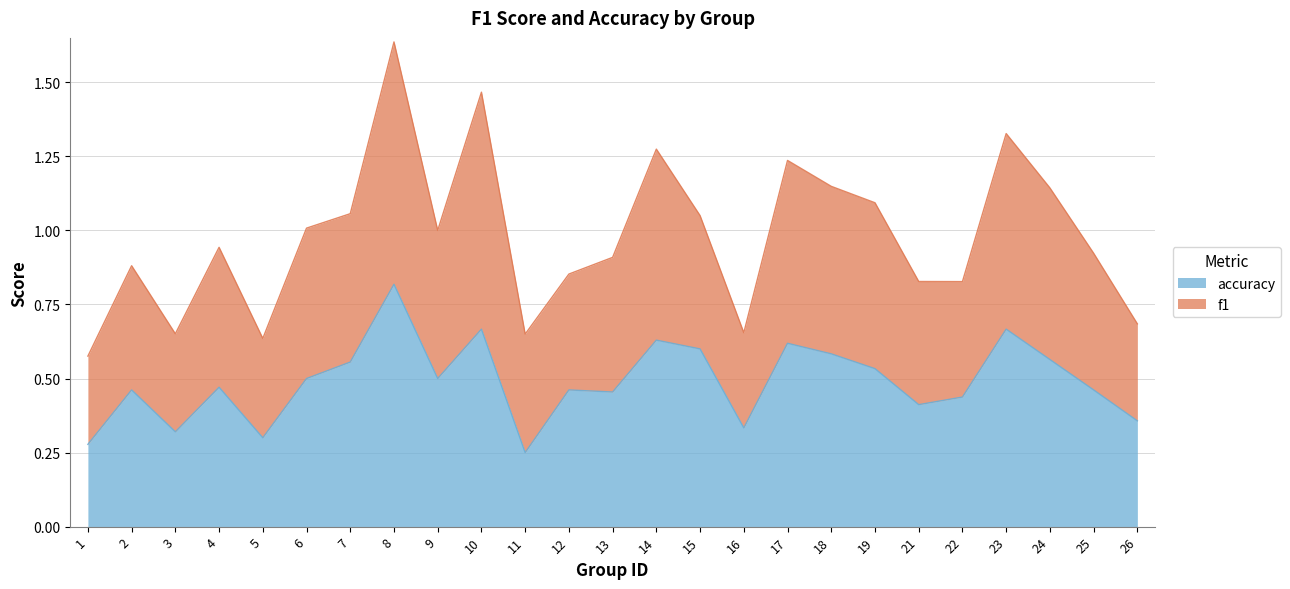

The value of accuracy at 14 is 0.1. True or false?

False